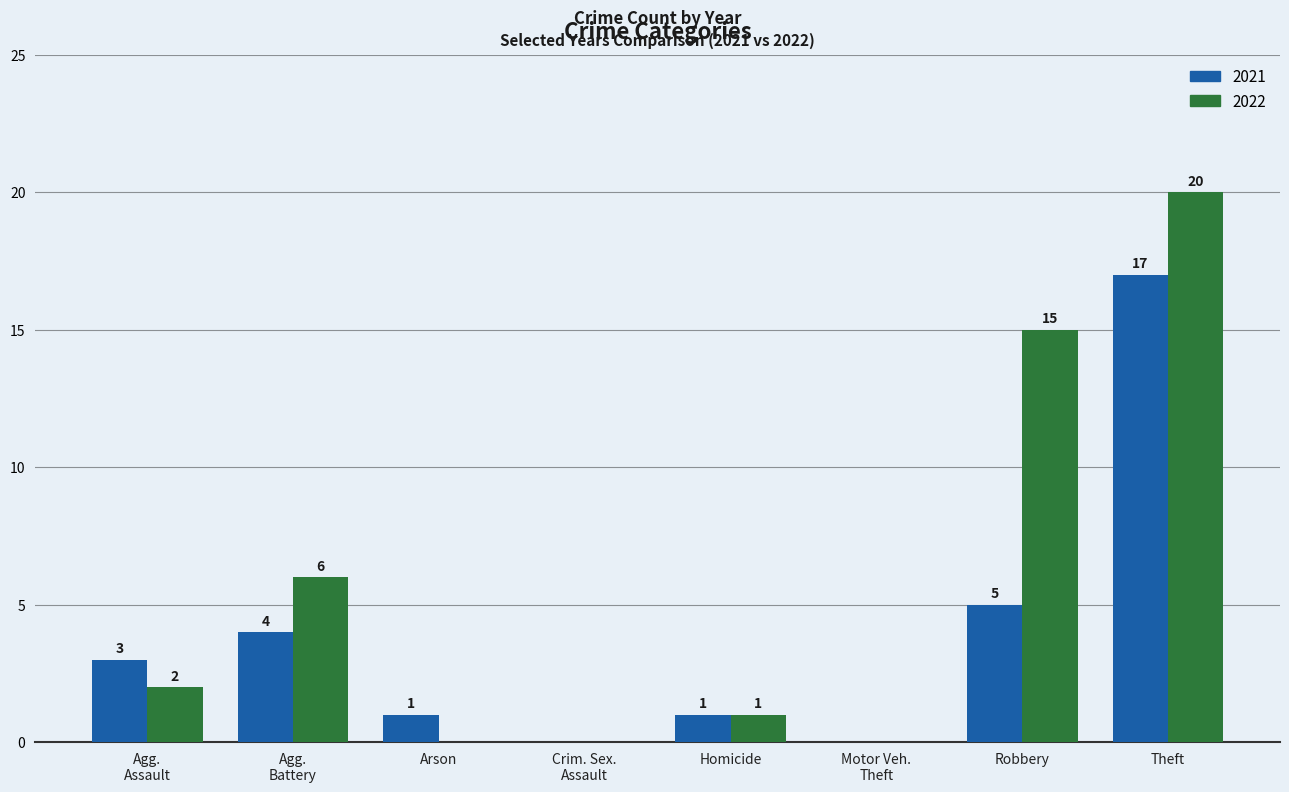

What is the sum of all 2022 values?

44